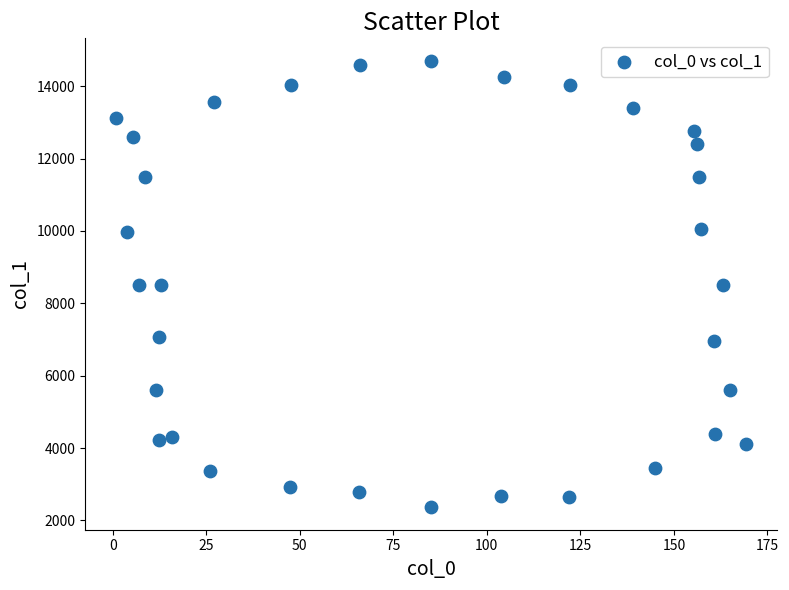

What is the range of X values (max minus min)?

168.1